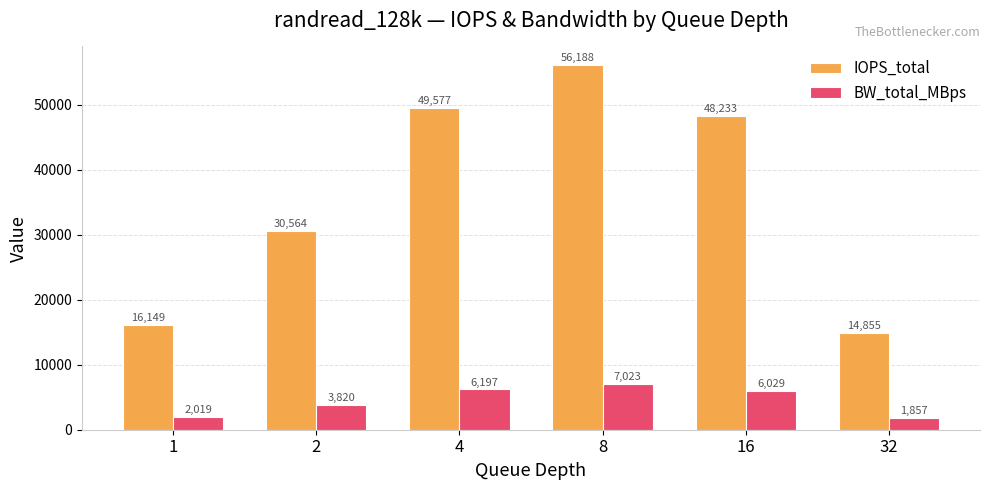

The value of BW_total_MBps at 2 is 3820.5. True or false?

True